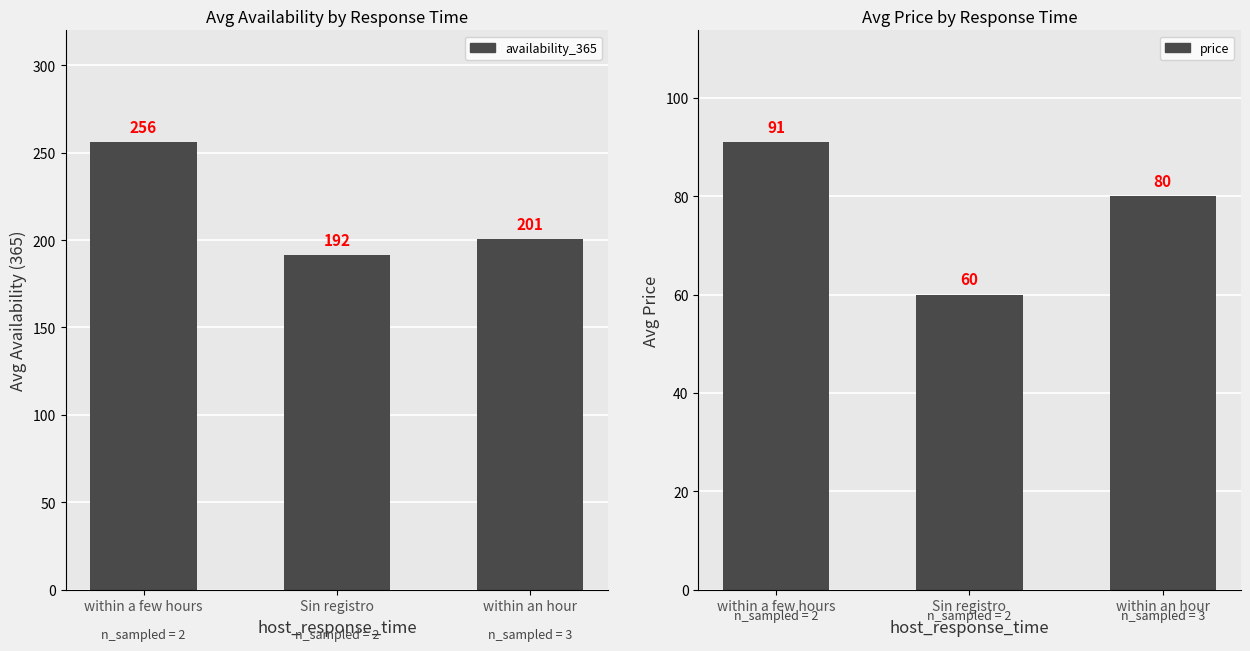

How many bars are there in total?

6